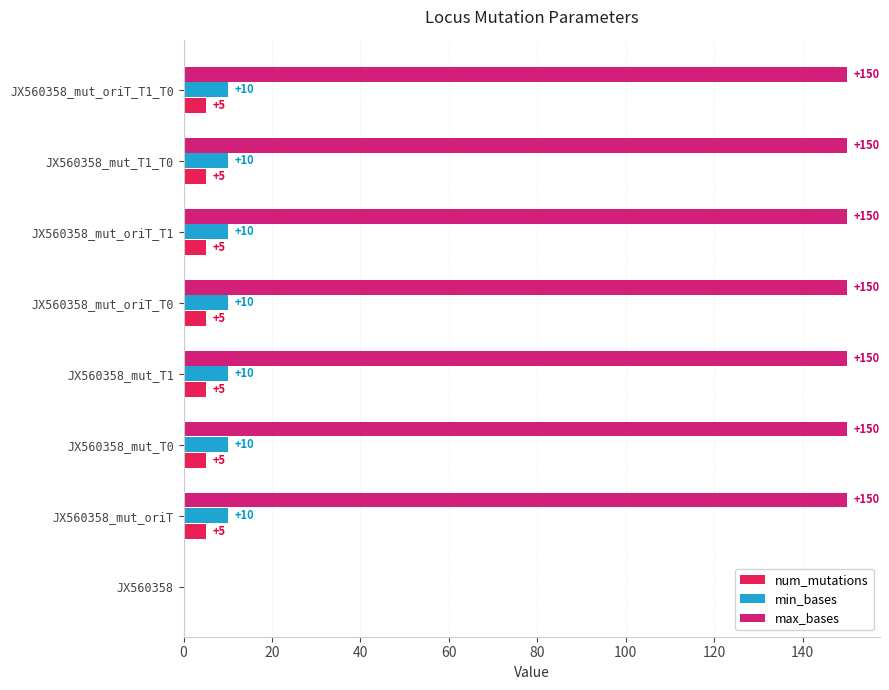

Is it true that max_bases equals 150 at JX560358_mut_oriT_T0?

True